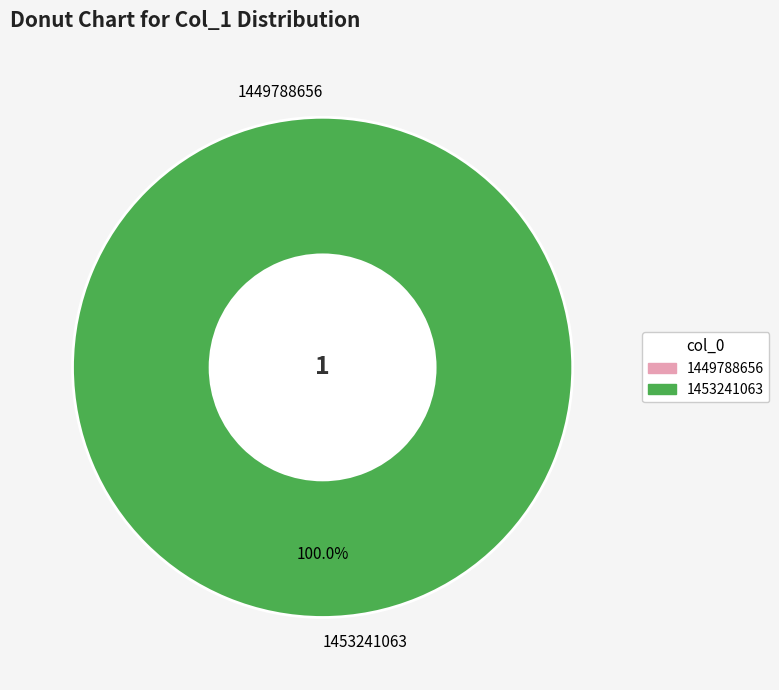

To the nearest percent, what percentage of the pie is 1453241063?

100%